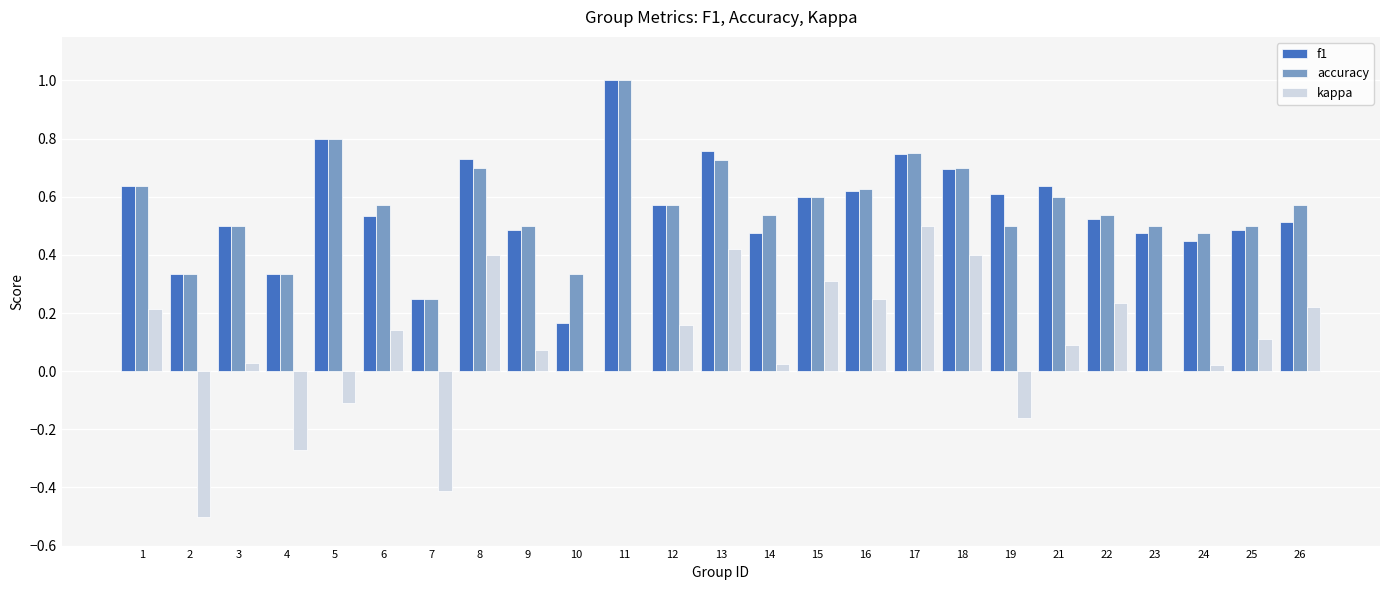

The value of accuracy at 15 is 0.6. True or false?

True